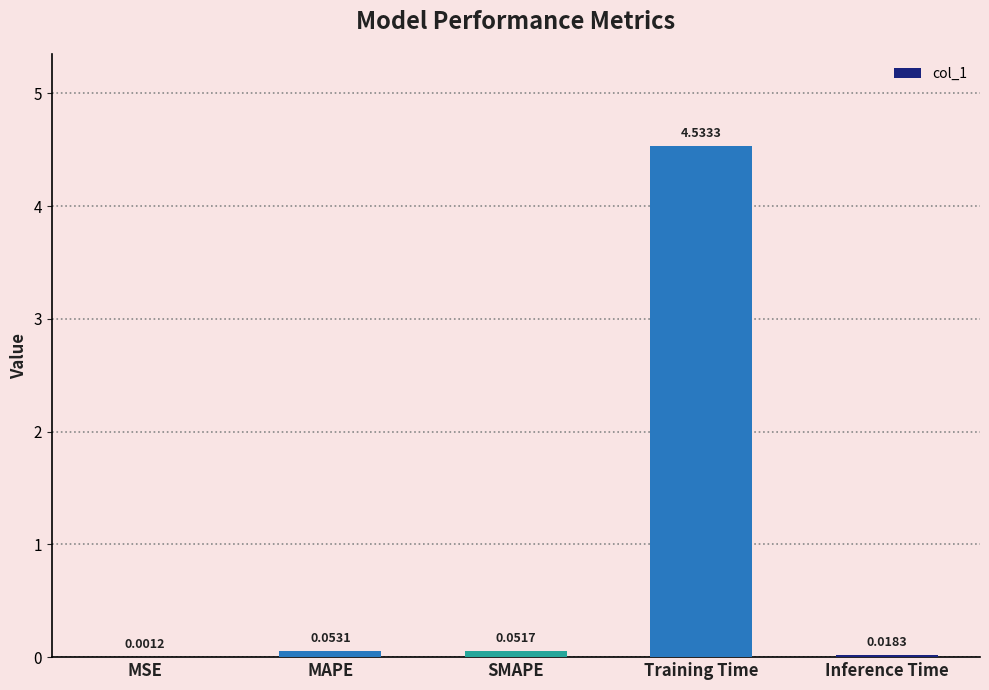

Between MSE and SMAPE, which is larger?

SMAPE